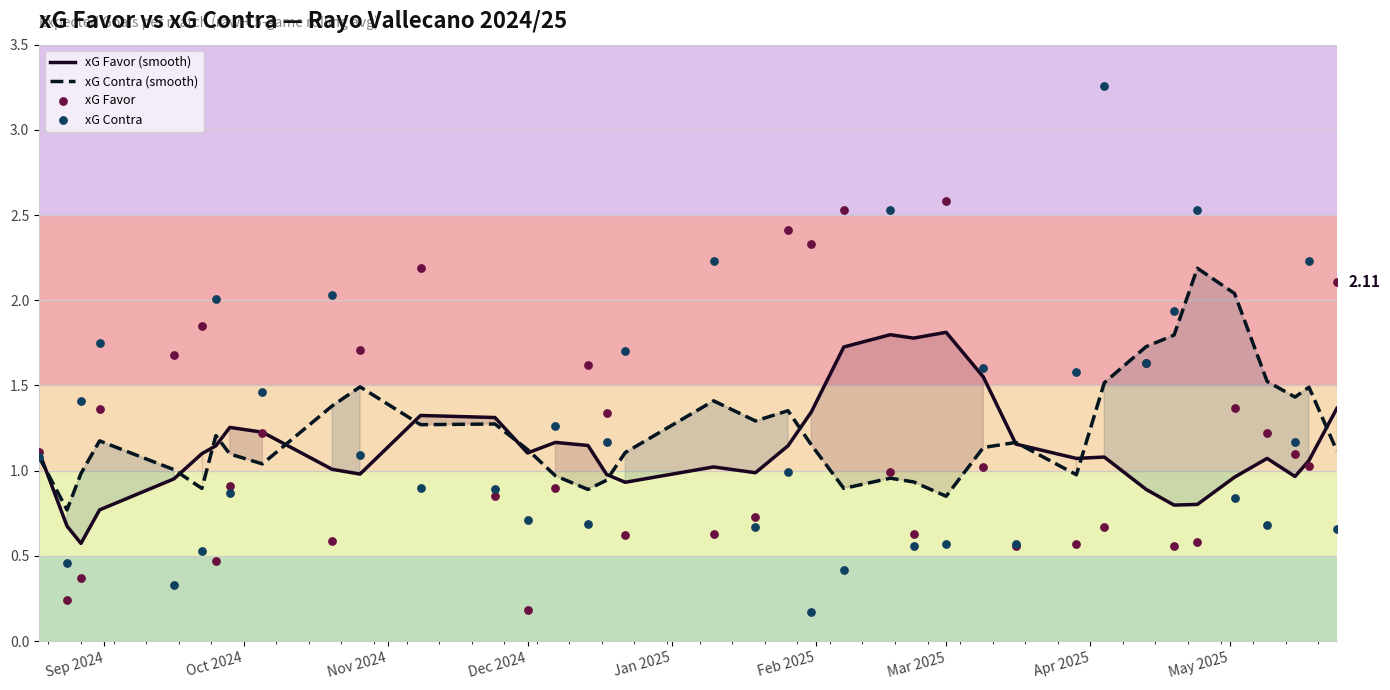

Which series reaches the maximum Y coordinate?

xG Contra